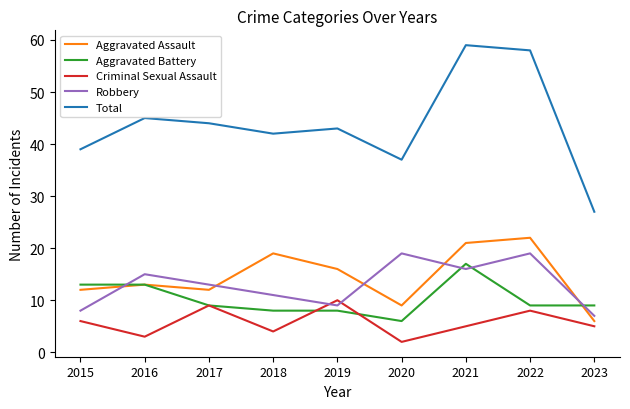

What is the average value of the Aggravated Assault series?

14